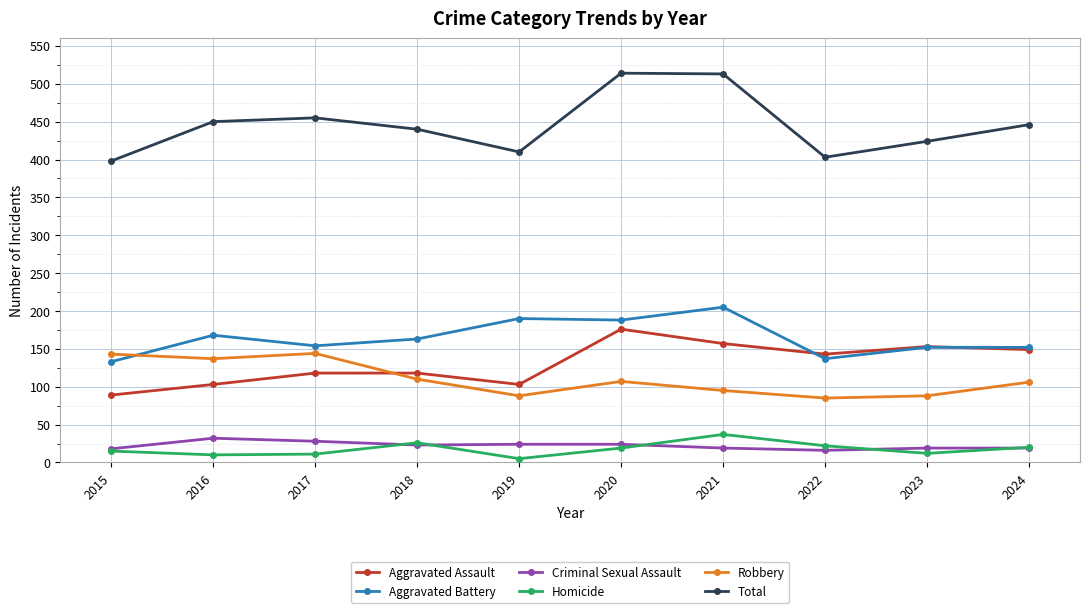

In Criminal Sexual Assault, how many points are lower than both neighbors (excluding endpoints)?

2